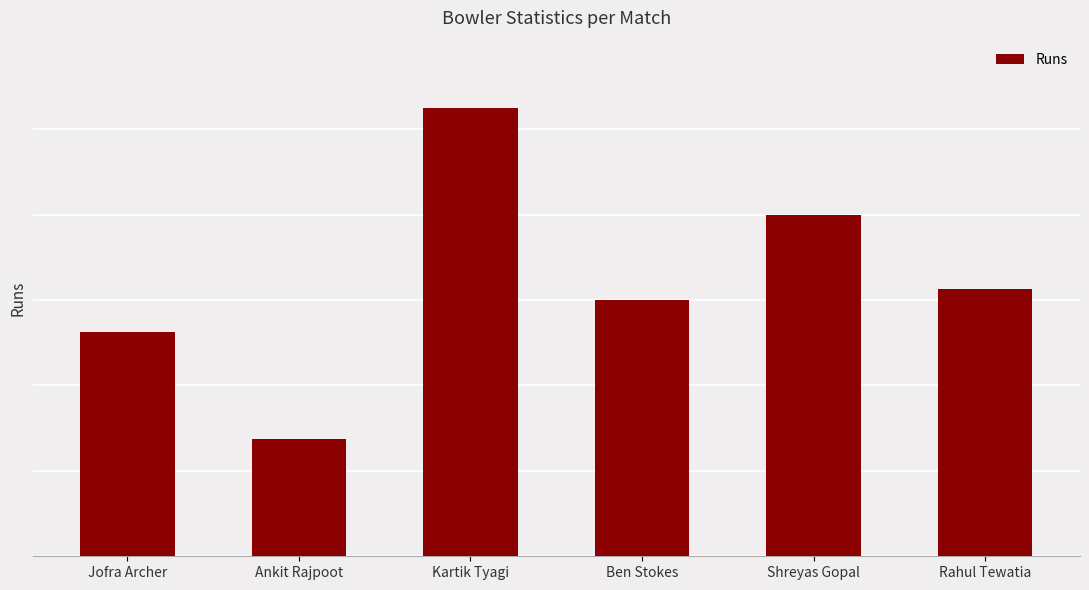

Does the chart contain any negative values?

No